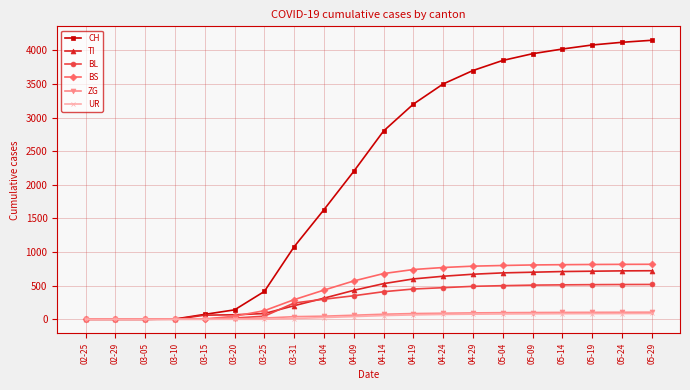

What is the label of the 18th point from the right?

03-05